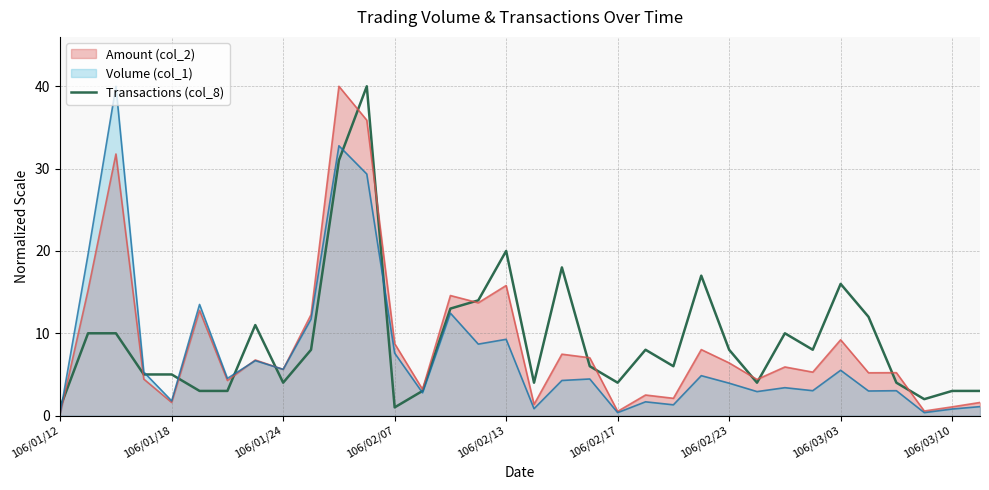

The value of Volume (col_1) at 106/02/23 is 1.3. True or false?

False